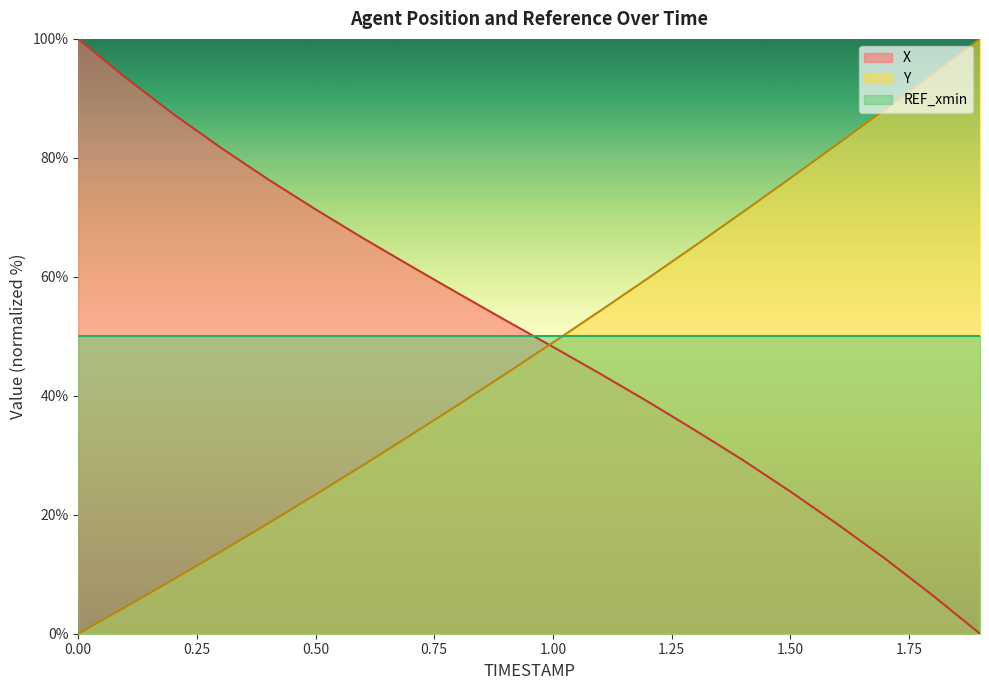

The Y series shows 6.4 at 0.5. True or false?

False